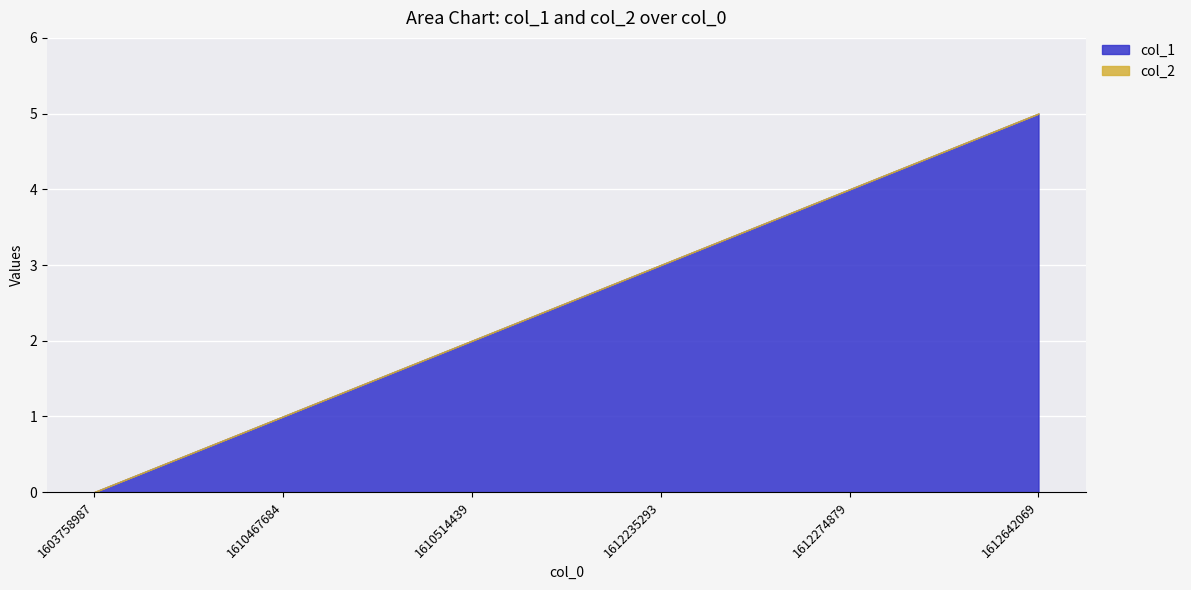

Which has a higher value, 1612642069 or 1610467684?

1612642069